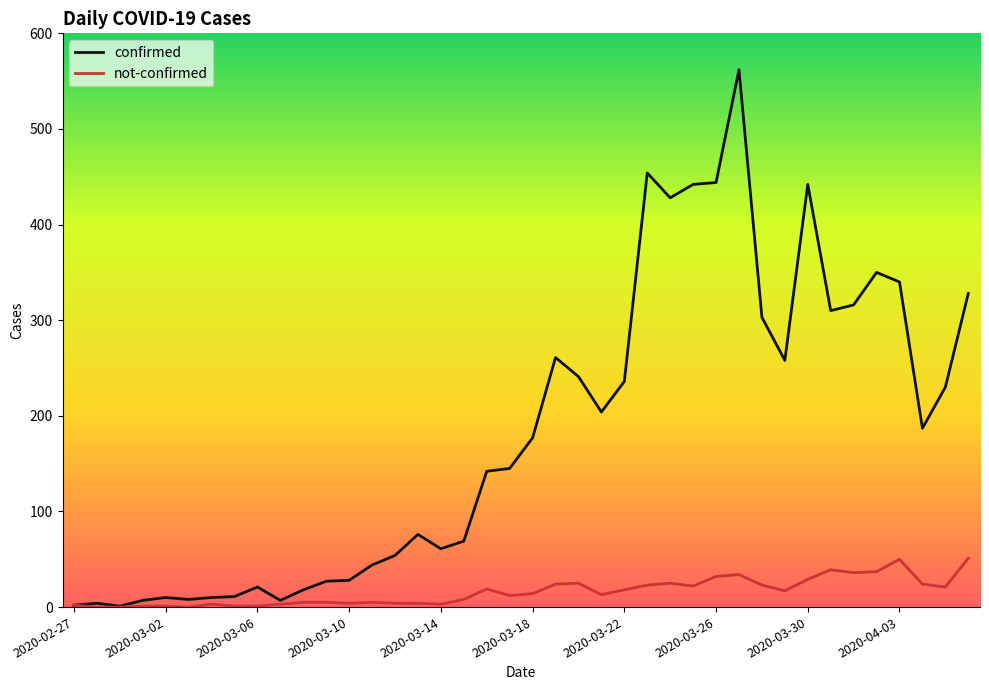

What is the maximum value shown in the chart?

562